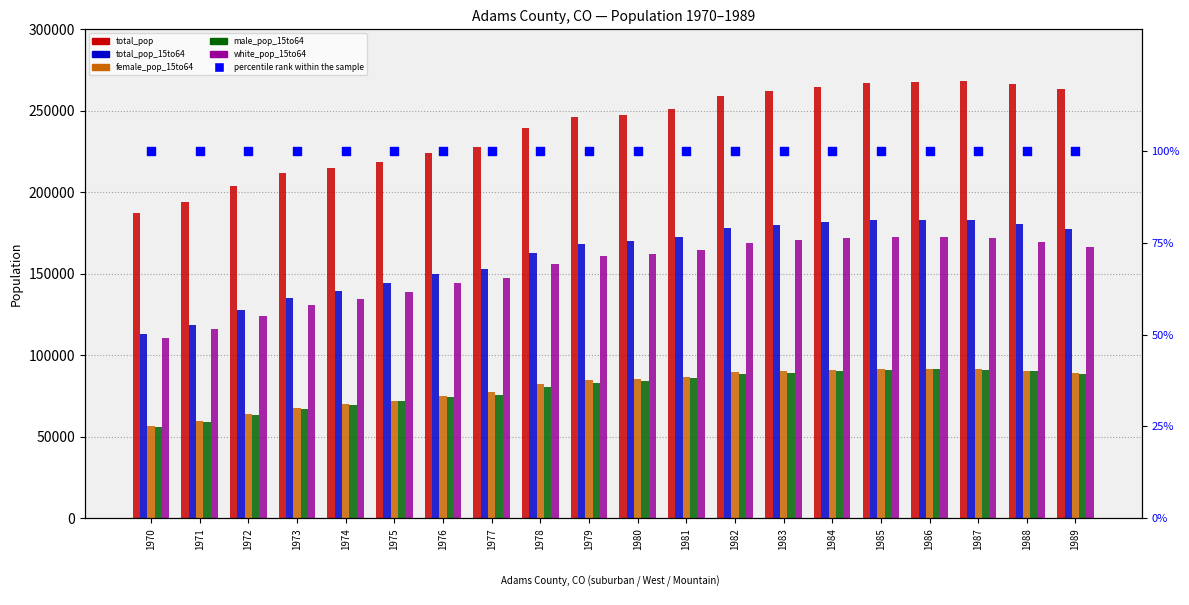

Is the value of male_pop_15to64 at 1988 greater than the value of female_pop_15to64 at 1971?

Yes